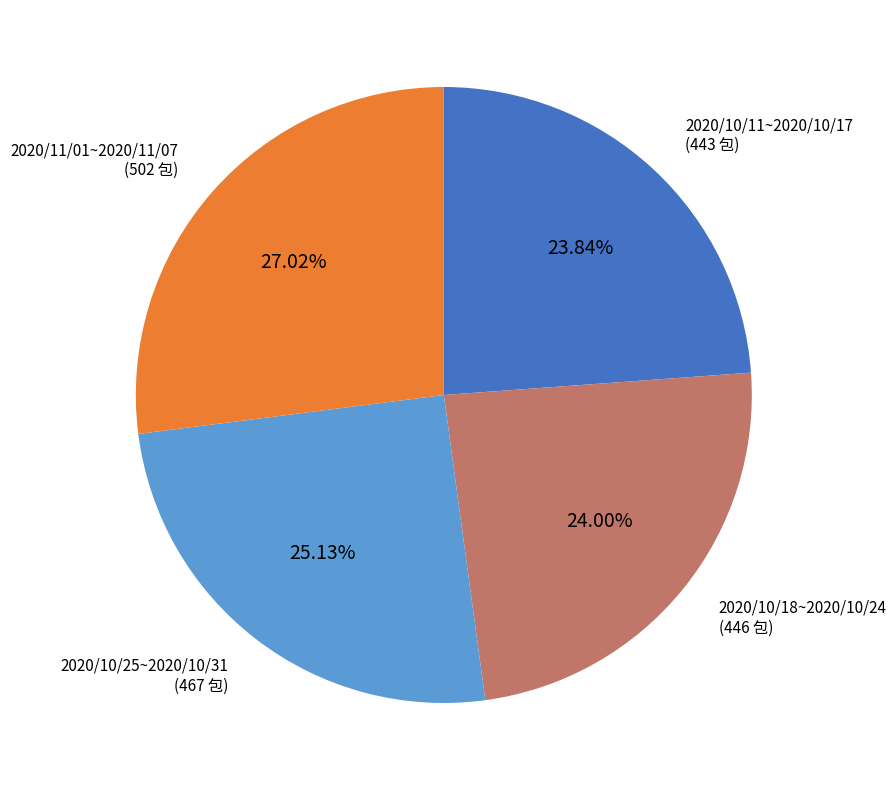

To the nearest percent, what portion does 2020/10/25~2020/10/31 represent?

25%